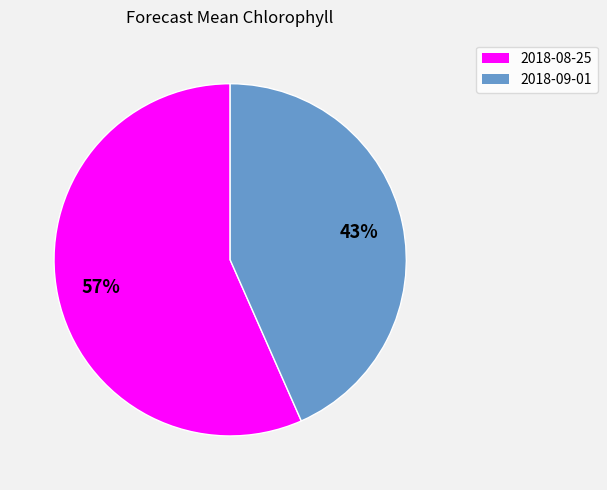

What percentage is the 2018-08-25 slice, to the nearest percent?

57%